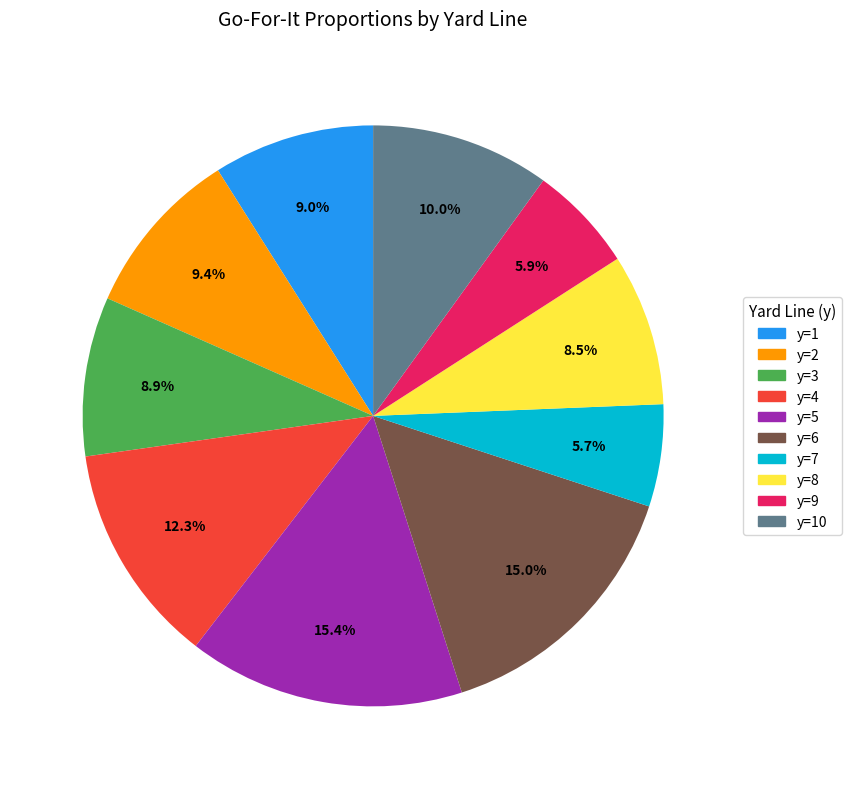

Does any single category account for the majority?

No